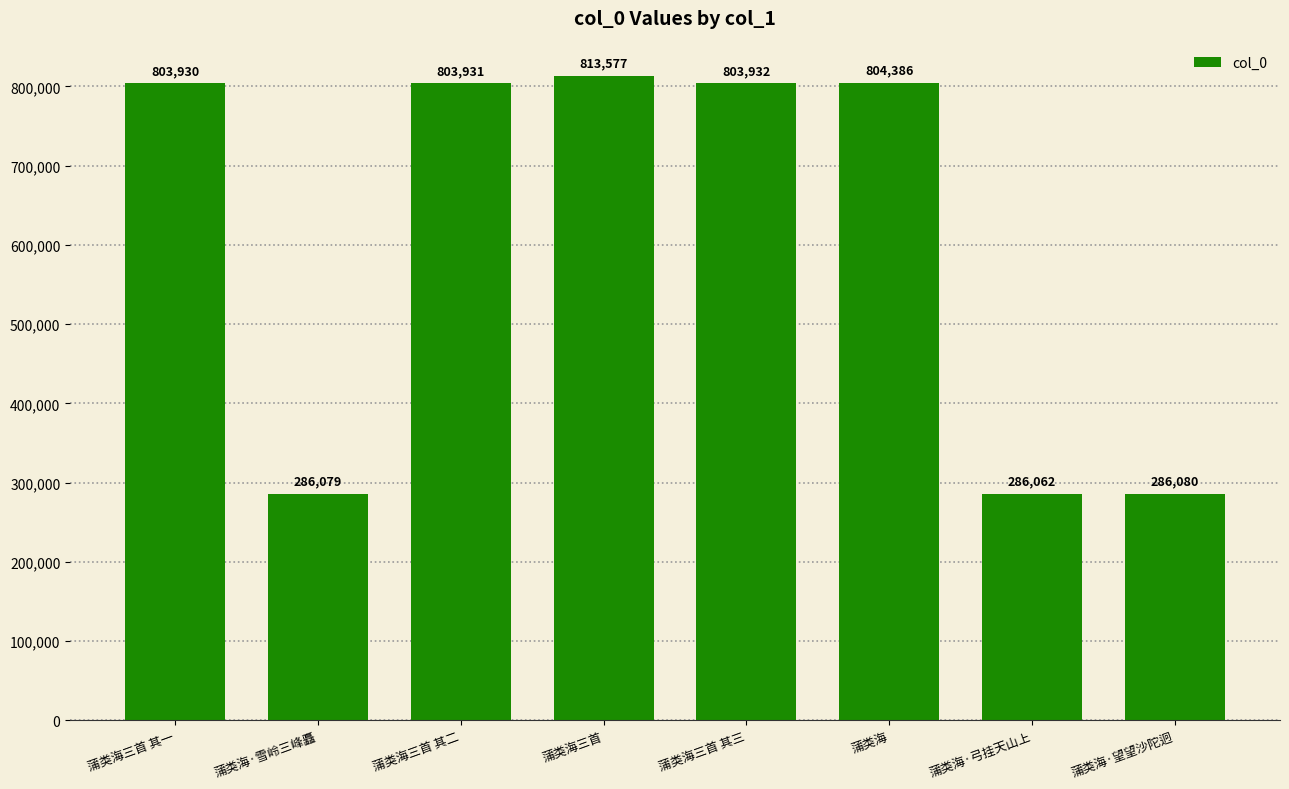

Are the bars horizontal?

No